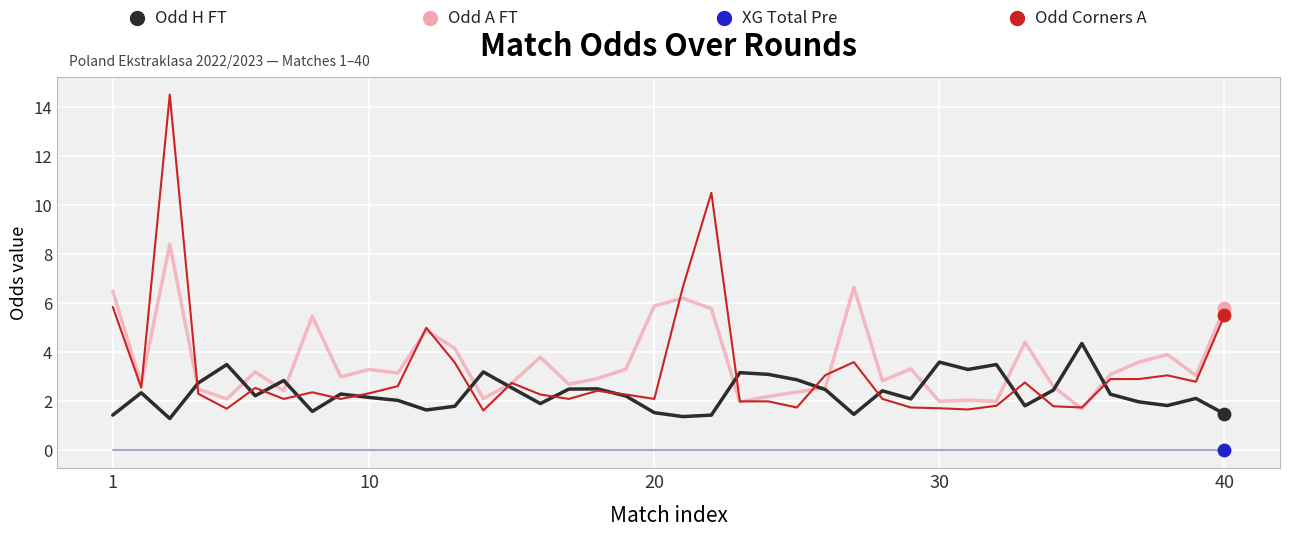

What is the maximum value shown in the chart?

14.5